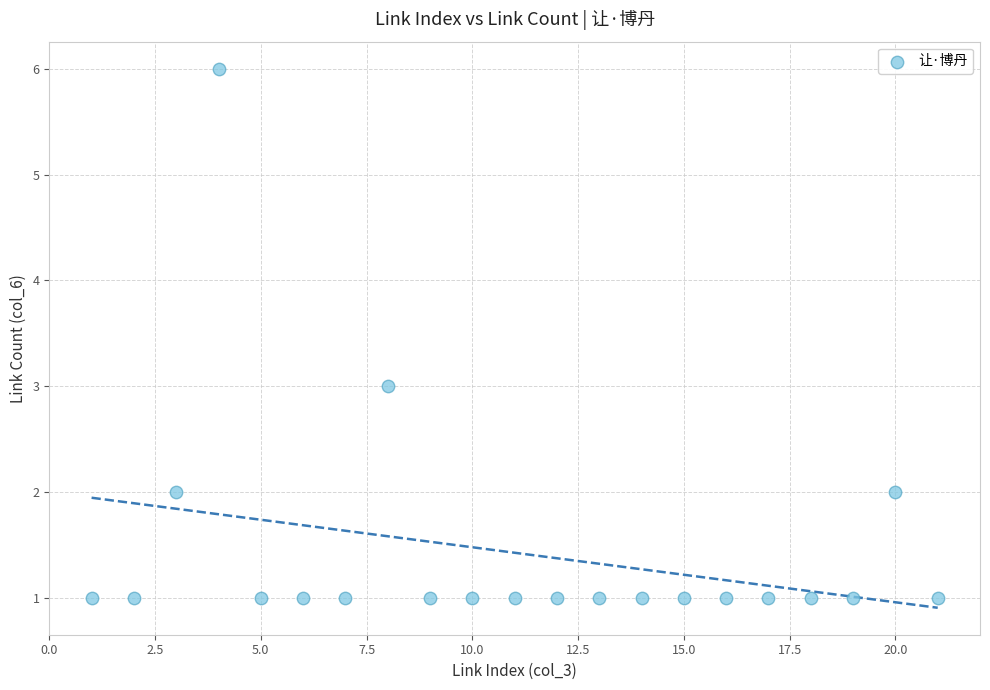

What is the range of Y values (max minus min)?

5